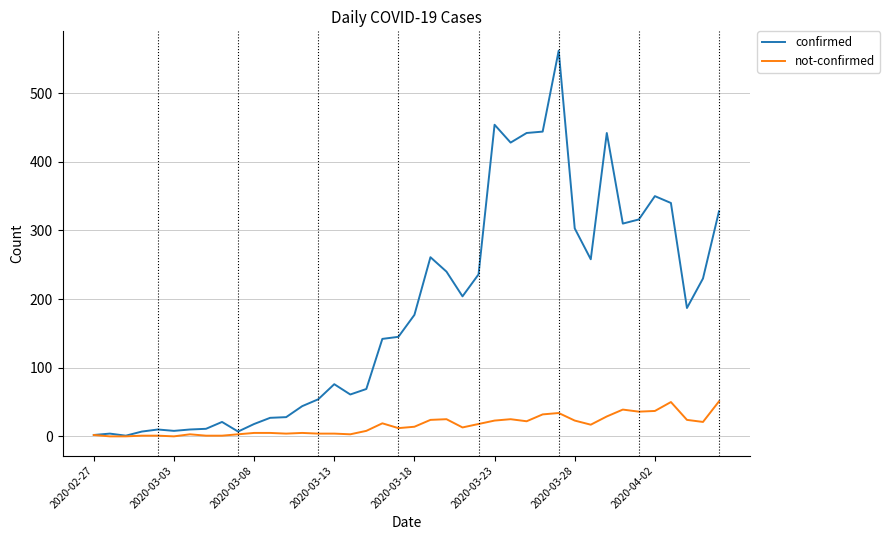

How many lines are shown in the chart?

2